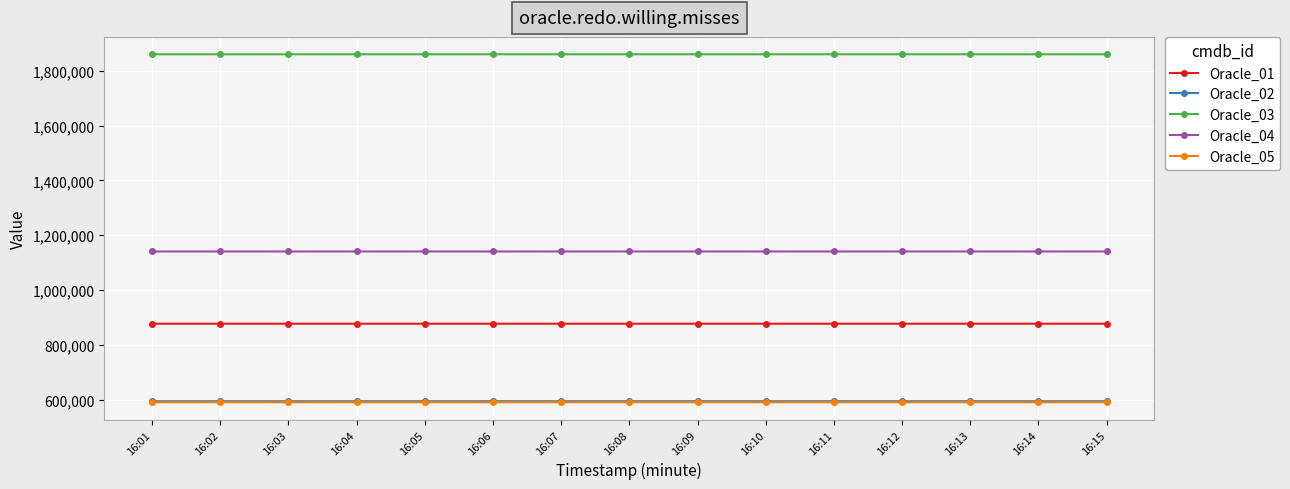

What is the spread (max minus min) of values at 16:15?

1269543